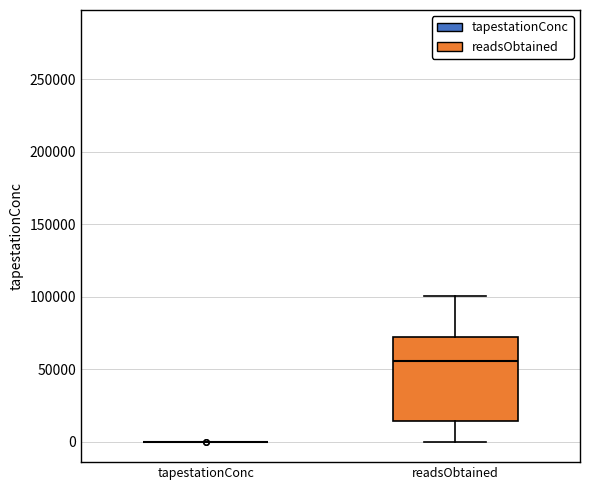

Which box is the tallest, from its lower edge to its upper edge?

readsObtained